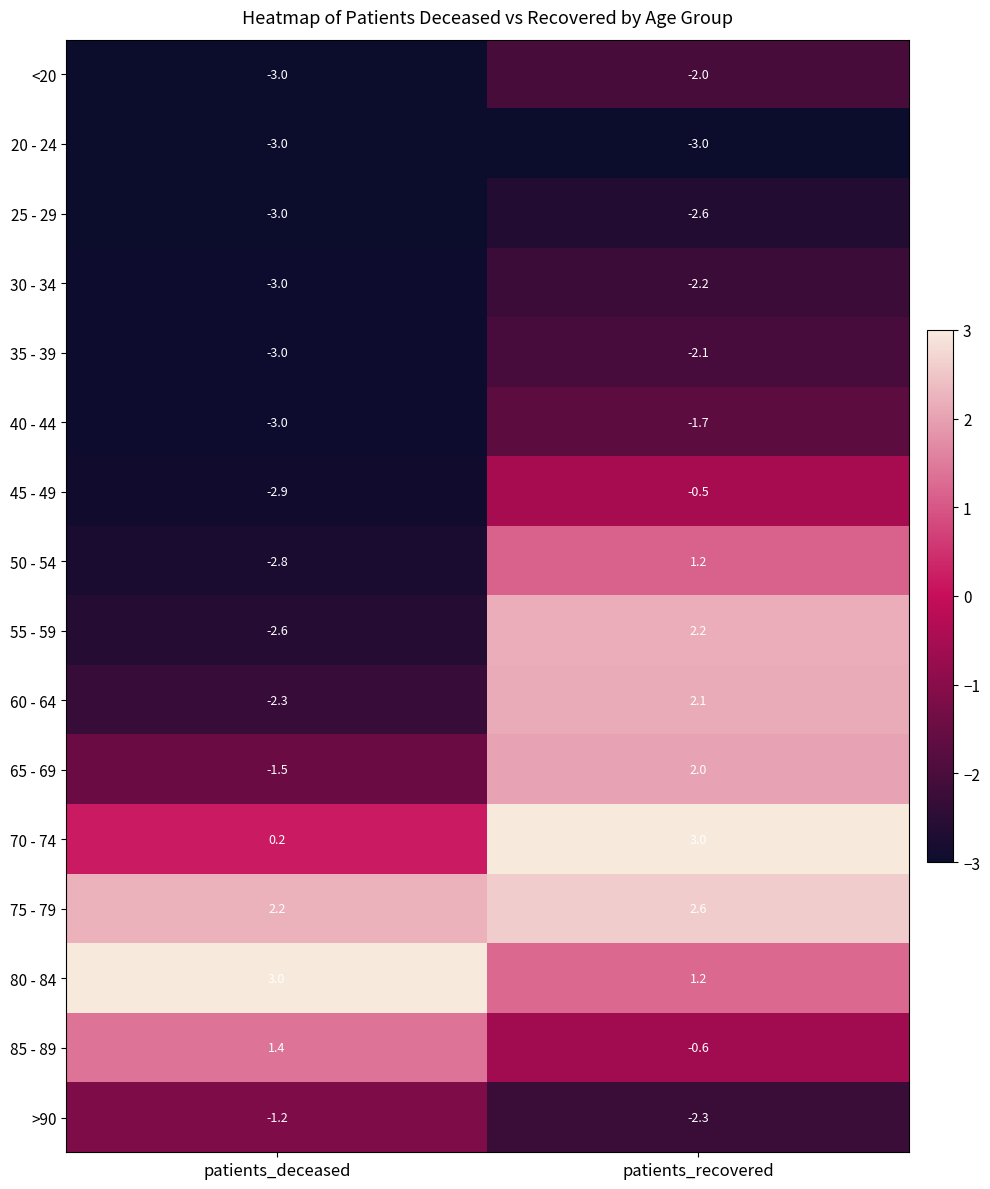

What is the sum of the 70 - 74 values at patients_deceased and patients_recovered?

3.2